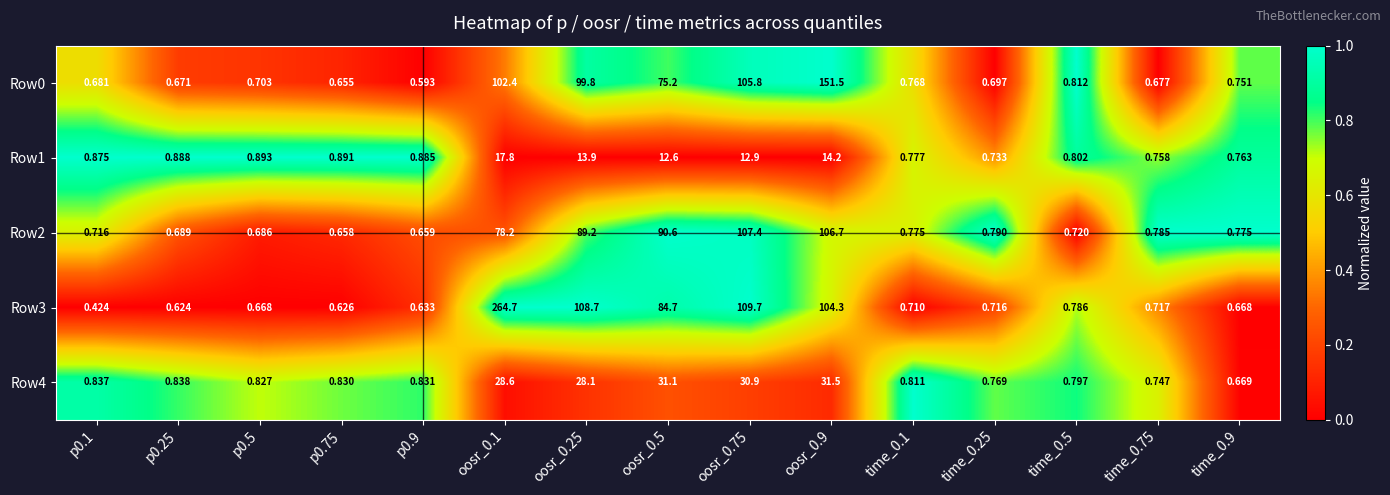

Is the value of Row2 at oosr_0.75 greater than the value of Row1 at time_0.75?

Yes